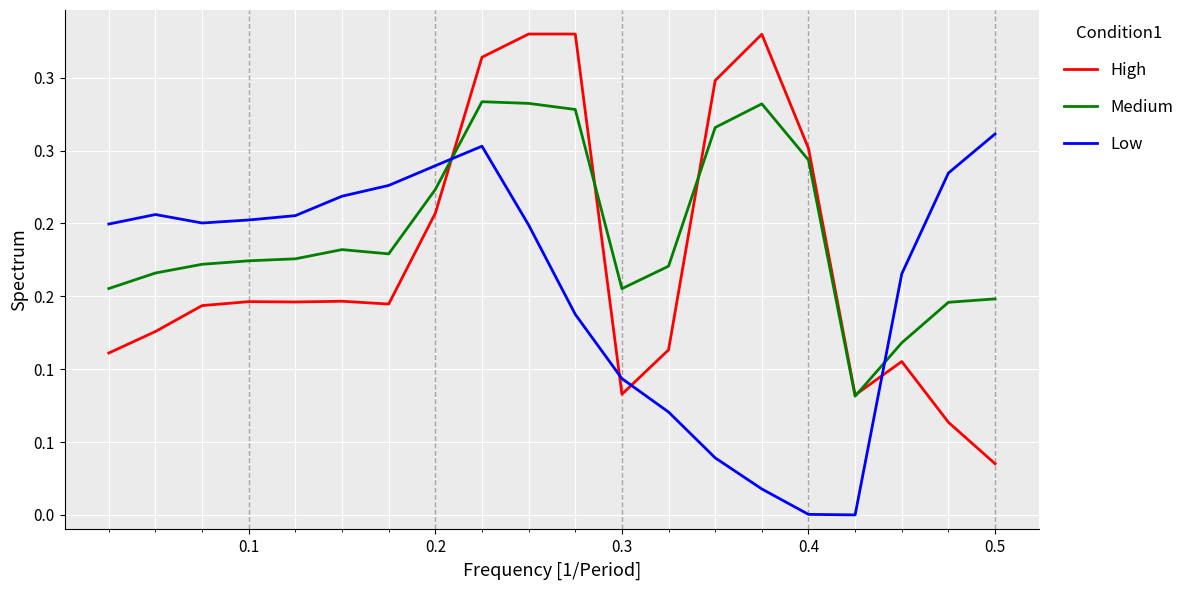

Does the chart display data point markers on the line(s)?

No